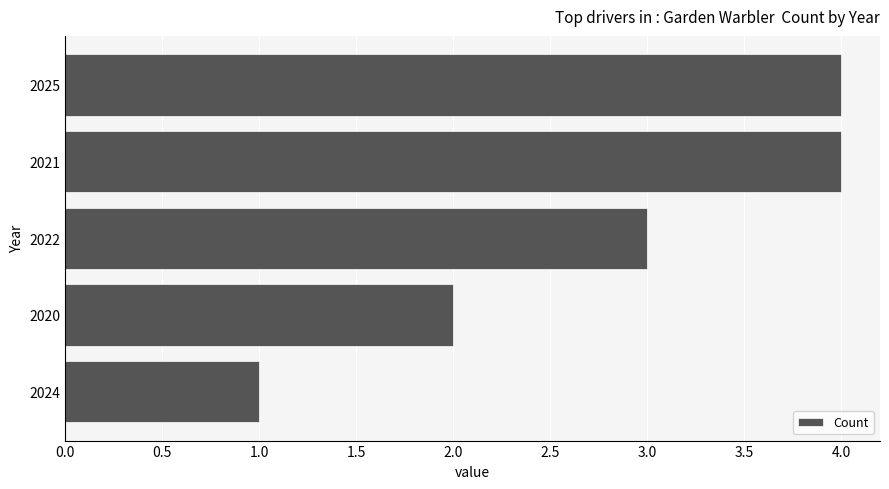

Reading bottom to top, transcribe all the data shown in this chart.

1	2	3	4	4